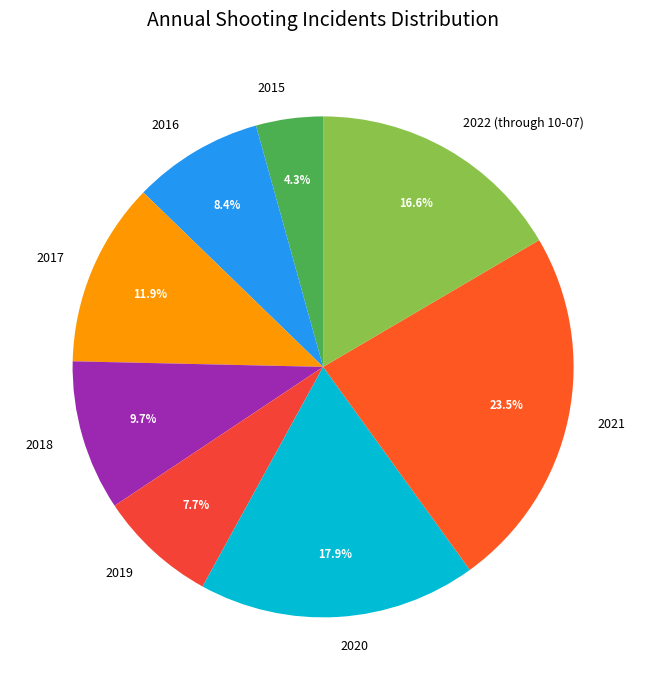

Rank the categories by value from highest to lowest.

2021, 2020, 2022 (through 10-07), 2017, 2018, 2016, 2019, 2015